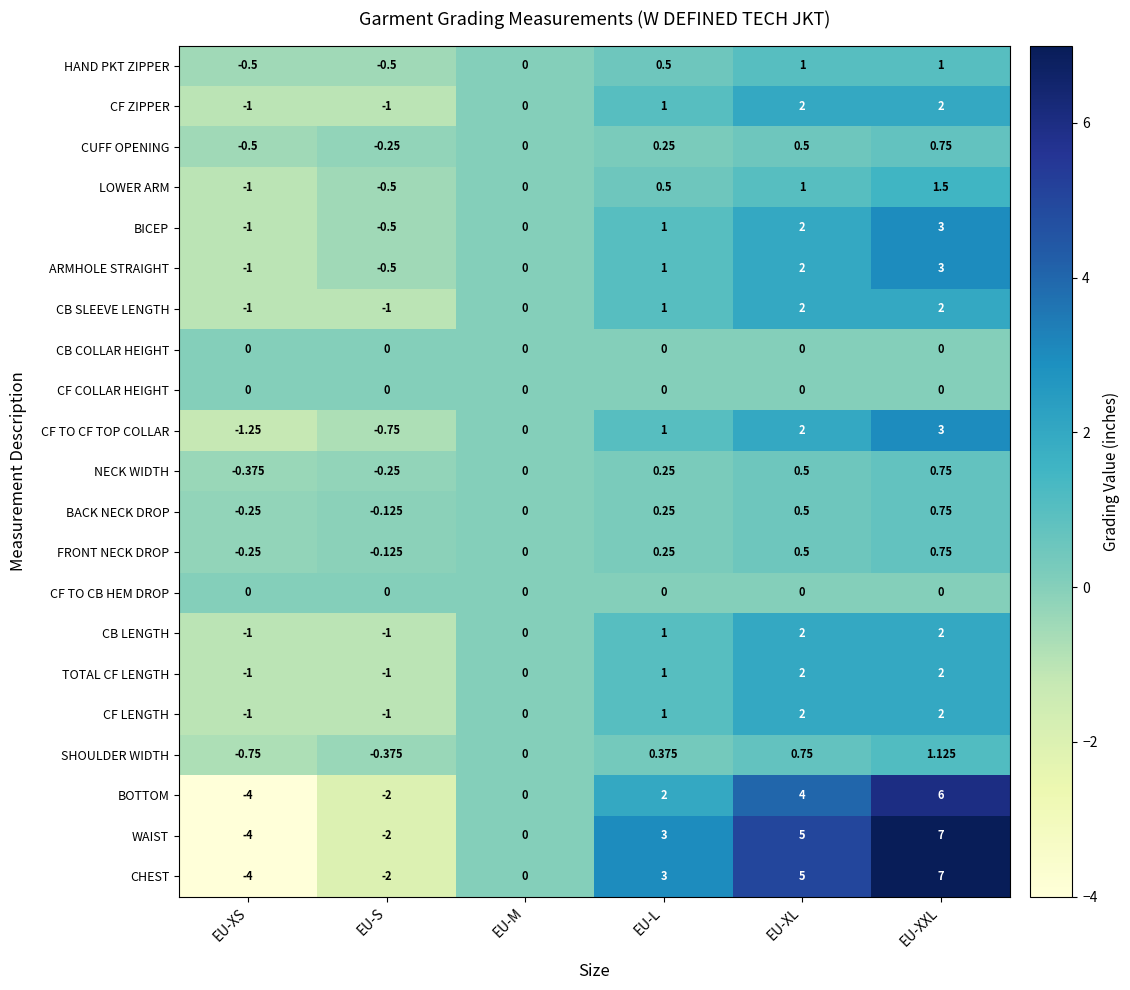

At which label does CUFF OPENING reach its minimum?

EU-XS